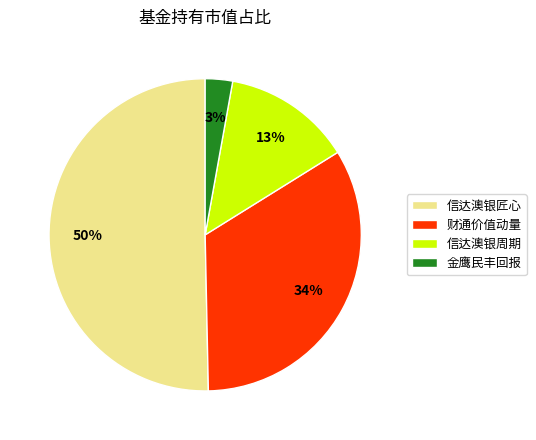

To the nearest percent, what is the difference between the largest and smallest slice percentages?

47%